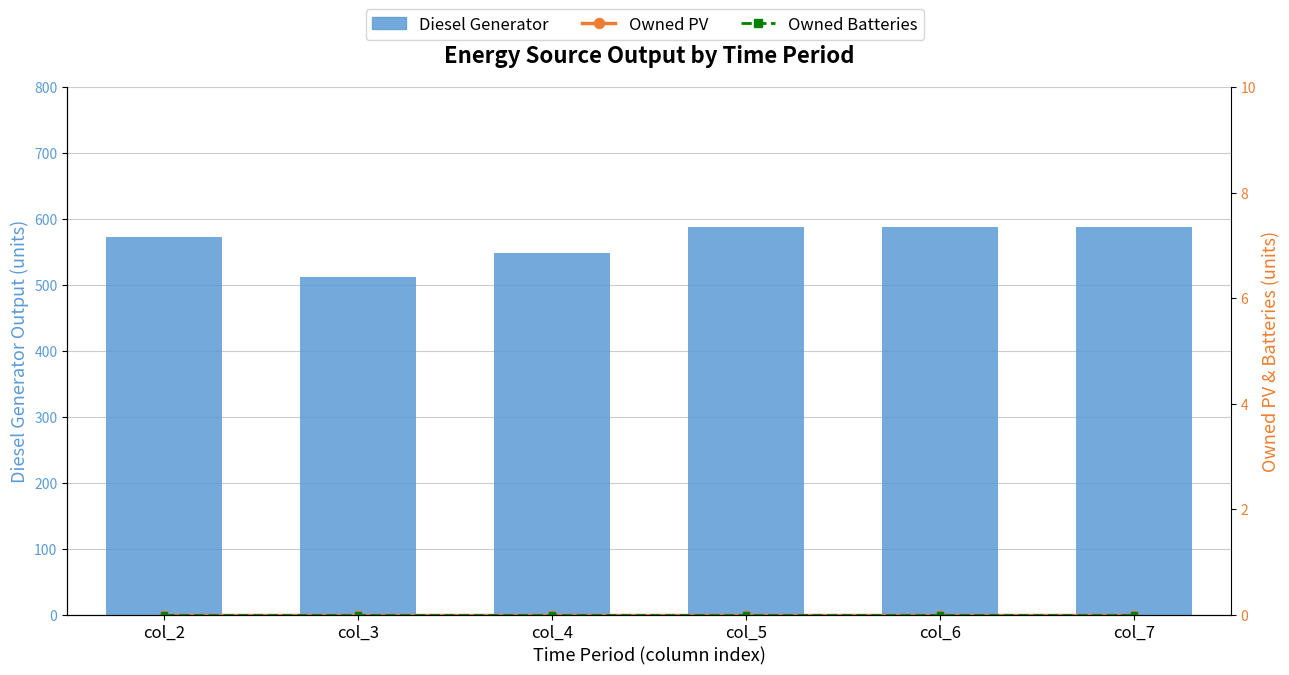

What are all the series names shown in the legend?

Diesel Generator, Owned PV, Owned Batteries